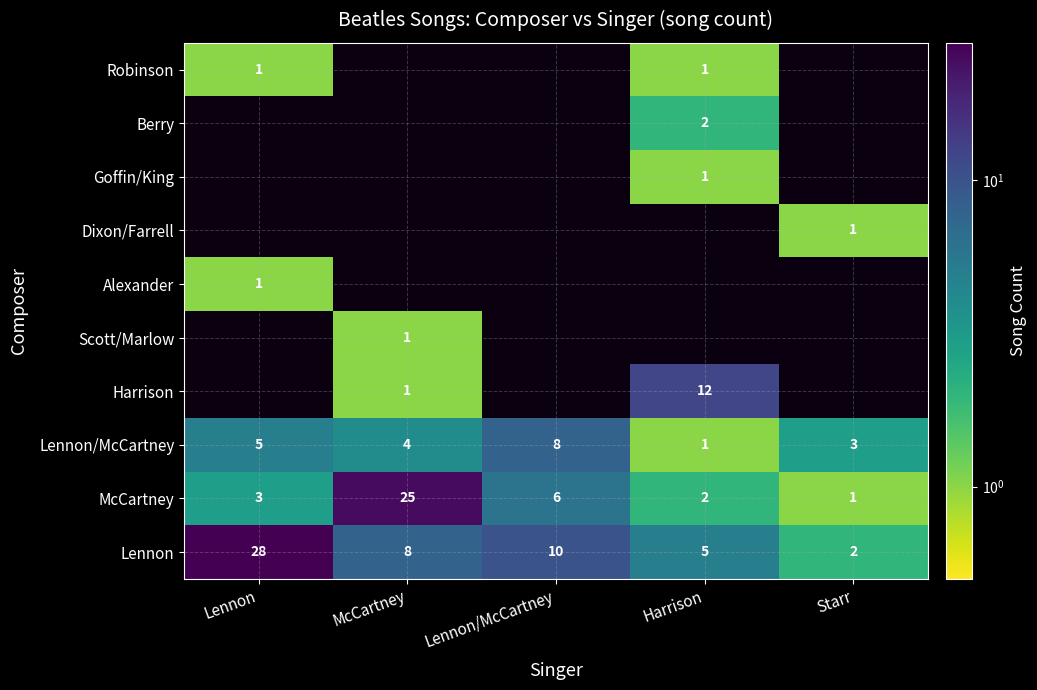

What is the average value of the Lennon/McCartney series?

4